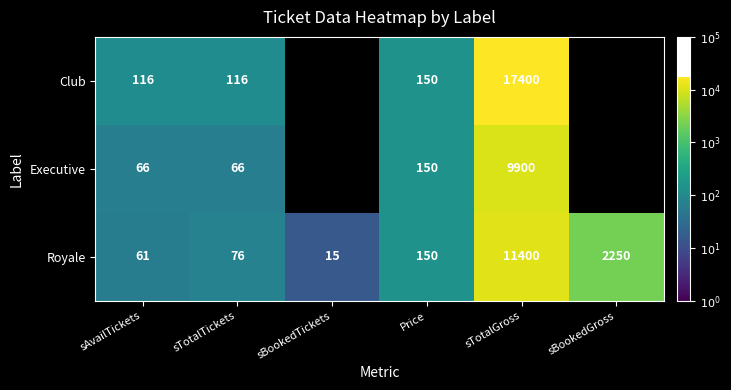

Which label corresponds to the largest value in the chart?

sTotalGross